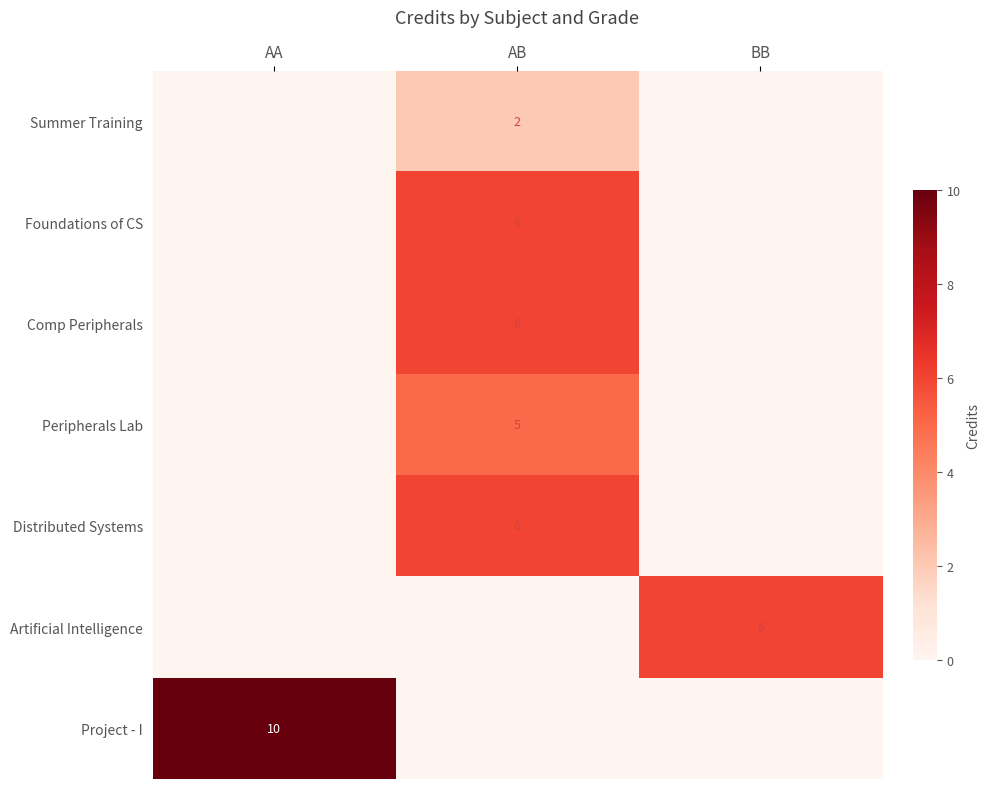

The Summer Training series shows 2 at AB. True or false?

True